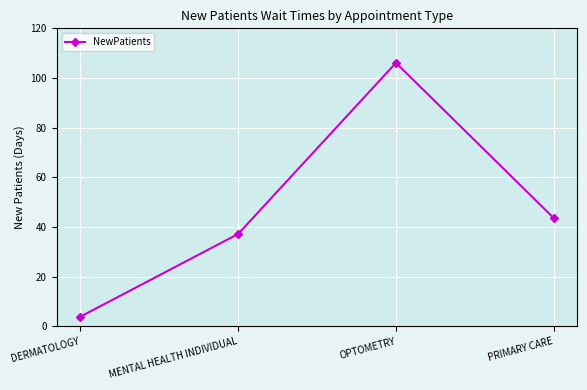

Rank the categories by value from lowest to highest.

DERMATOLOGY, MENTAL HEALTH INDIVIDUAL, PRIMARY CARE, OPTOMETRY